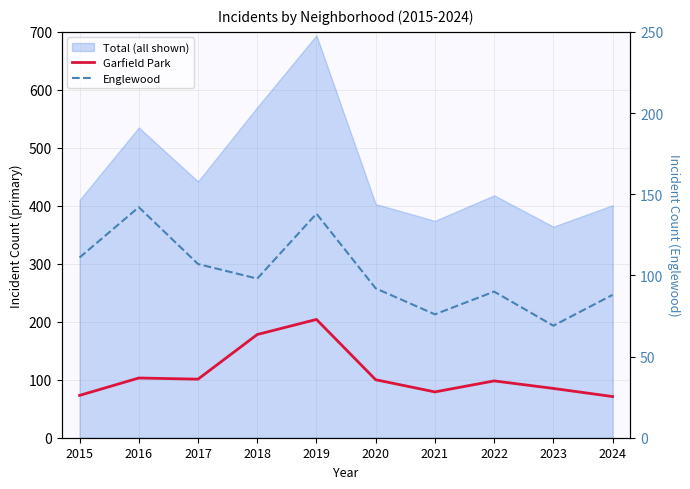

What is the sum of the Garfield Park values at 2015 and 2020?

173